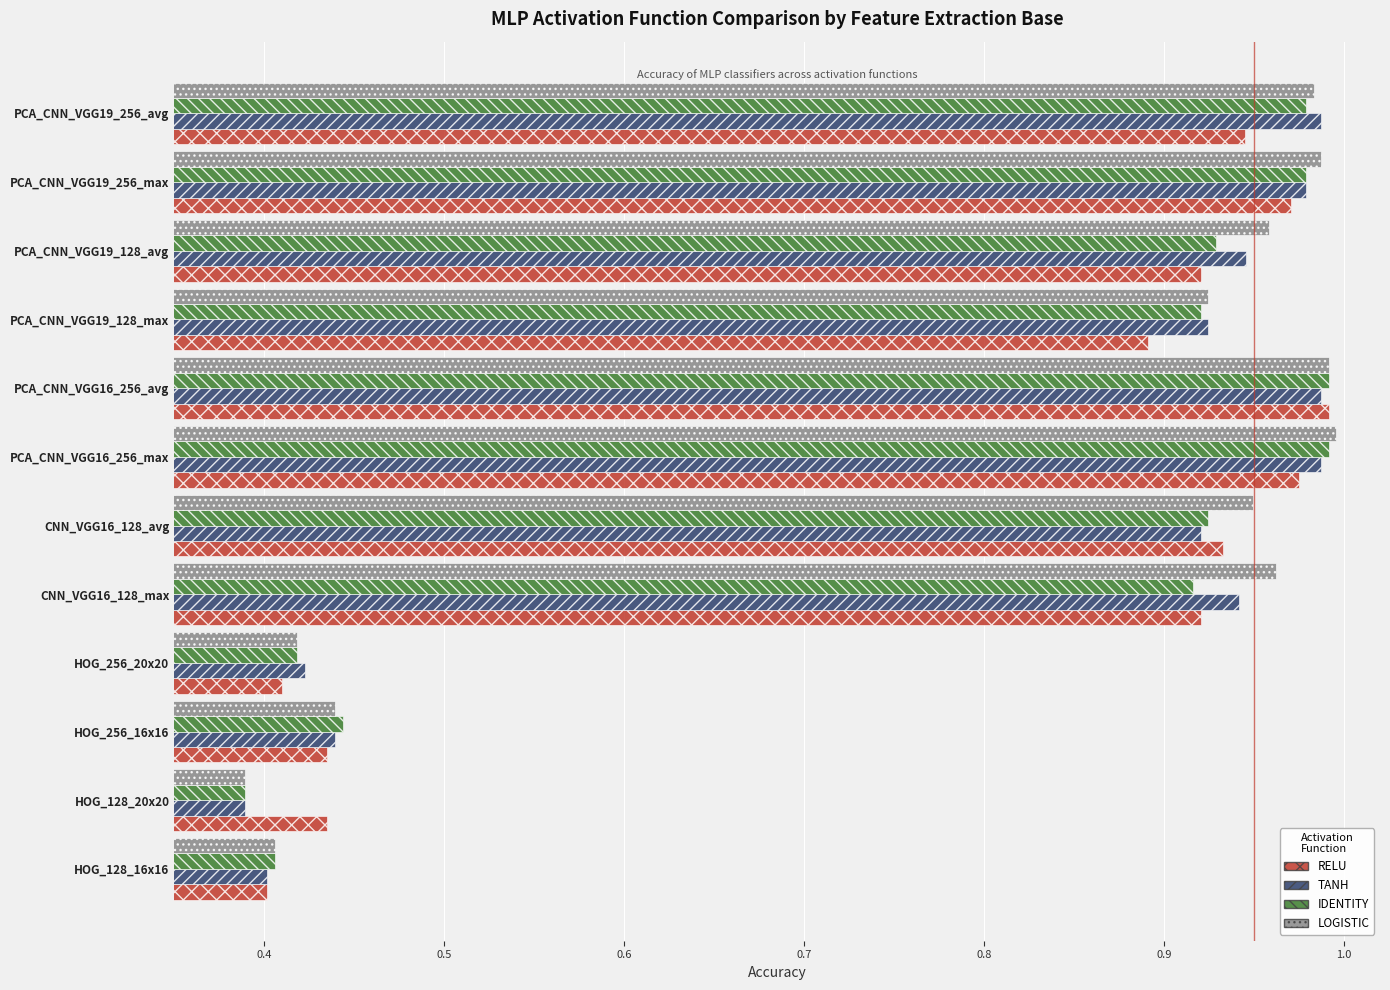

What is the average value of the RELU series?

0.8